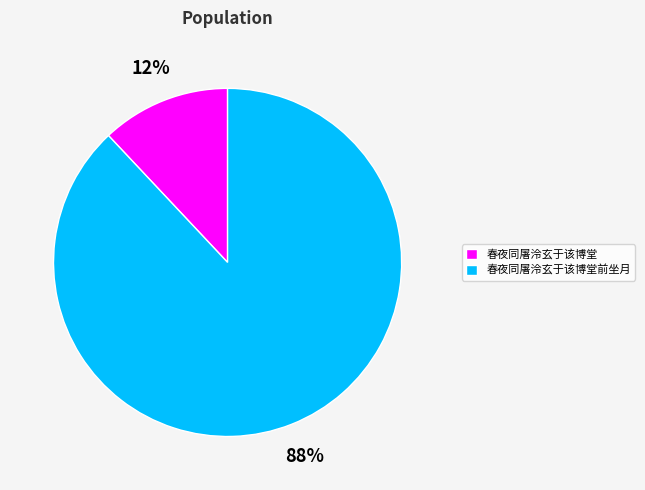

Do 春夜同屠泠玄于该博堂 and 春夜同屠泠玄于该博堂前坐月 together represent more than half of the pie?

Yes